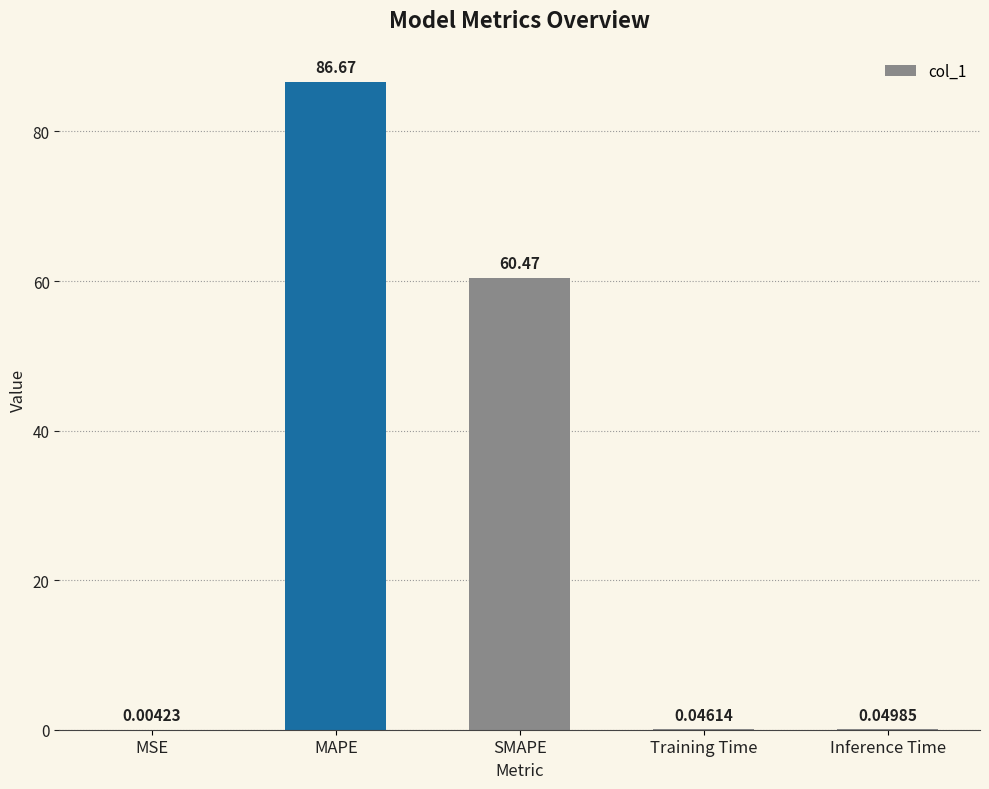

Where is the data nearest to the value 43?

SMAPE